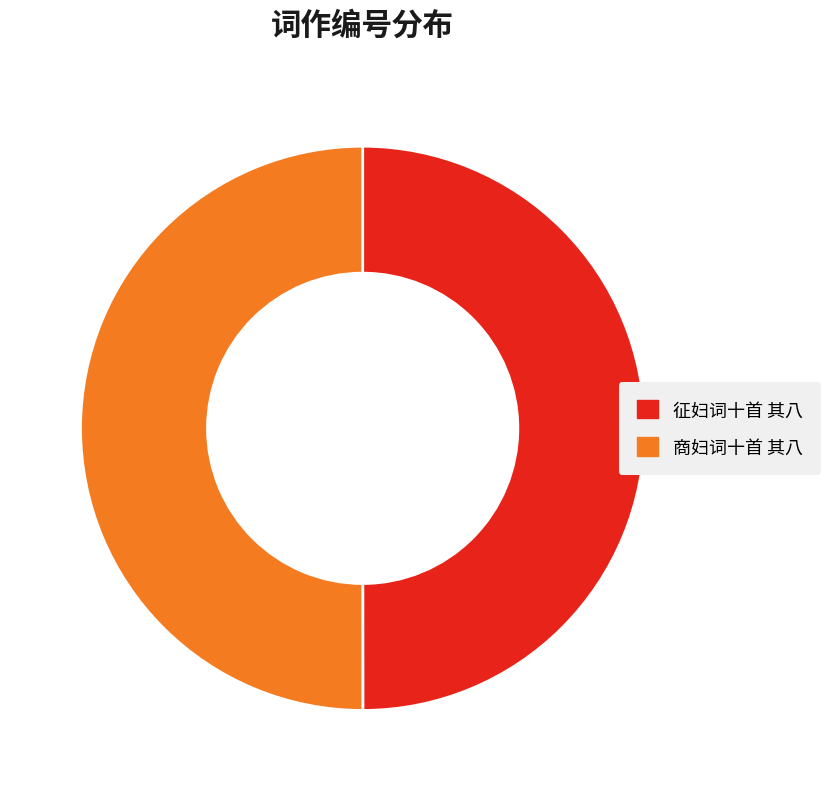

Combined, do 商妇词十首 其八 and 征妇词十首 其八 account for over 50%?

Yes